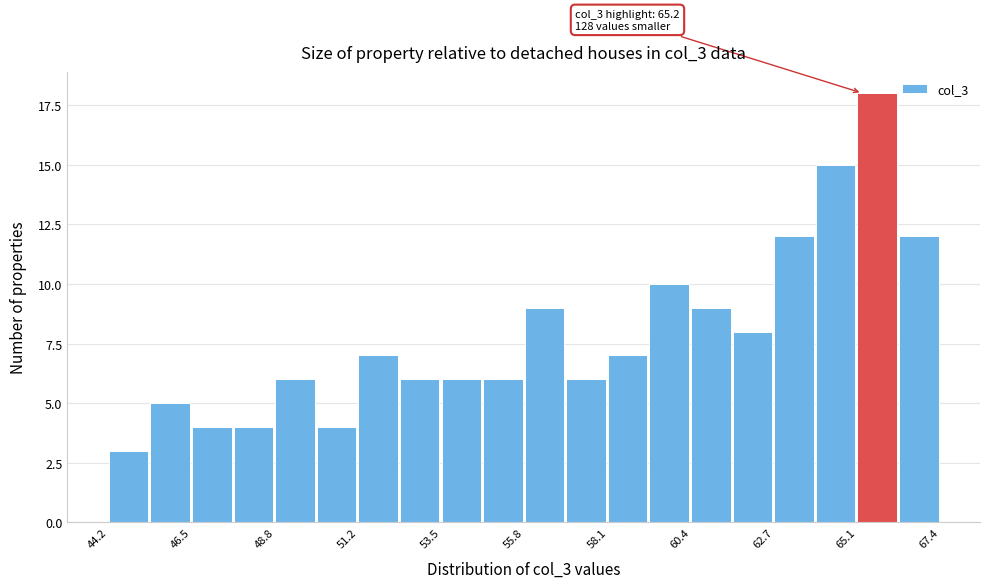

Read against the x-axis, roughly where is the centre of the tallest bar?

65.5